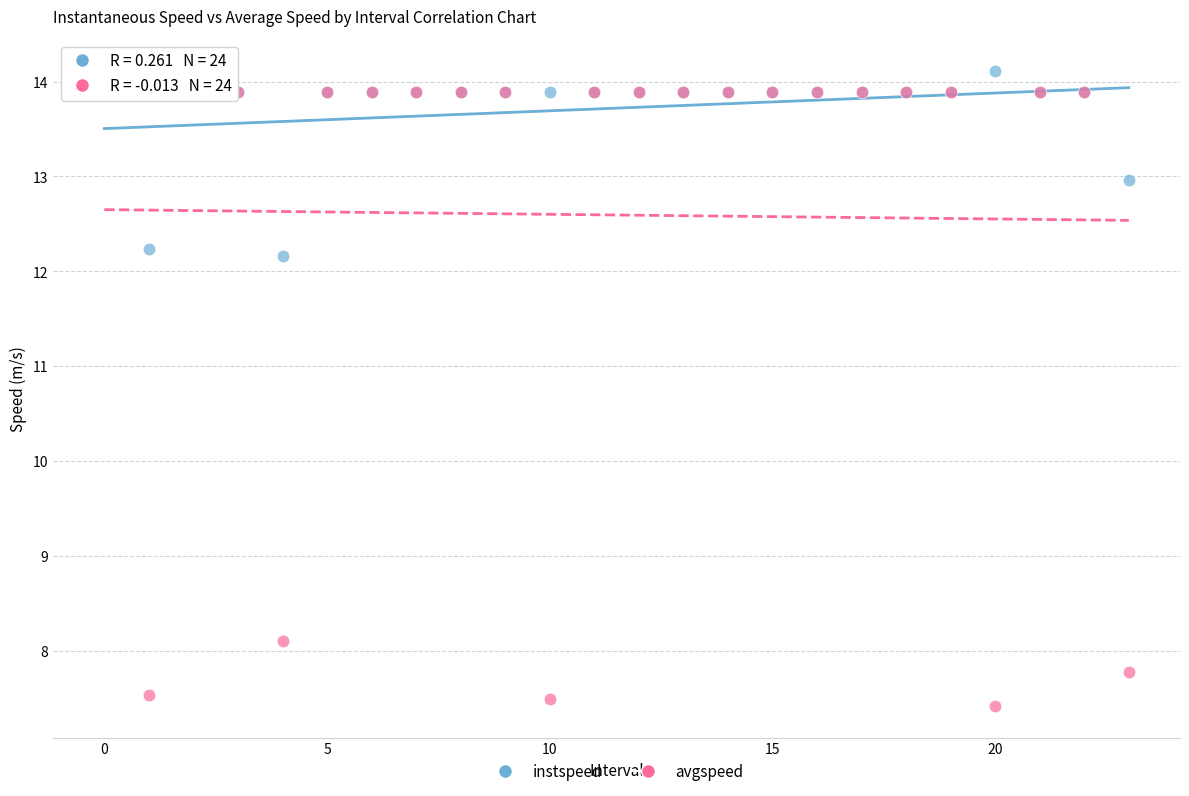

Which series reaches the maximum Y coordinate?

instspeed